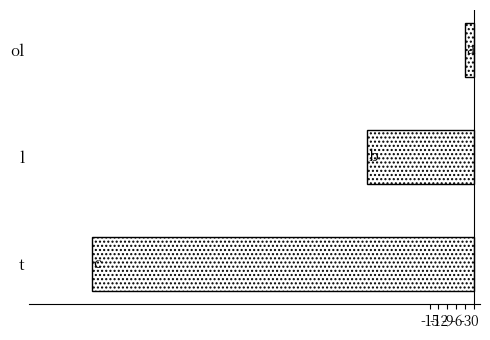

Where is the data nearest to the value -66?

l